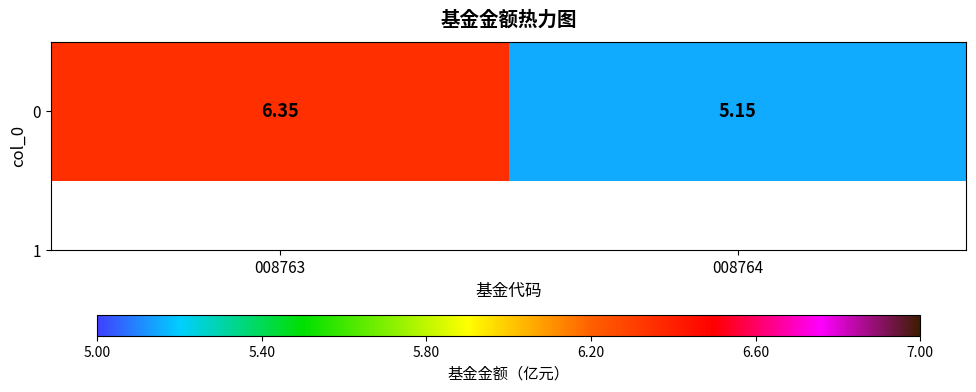

List the labels in order of value, largest first.

008763, 008764